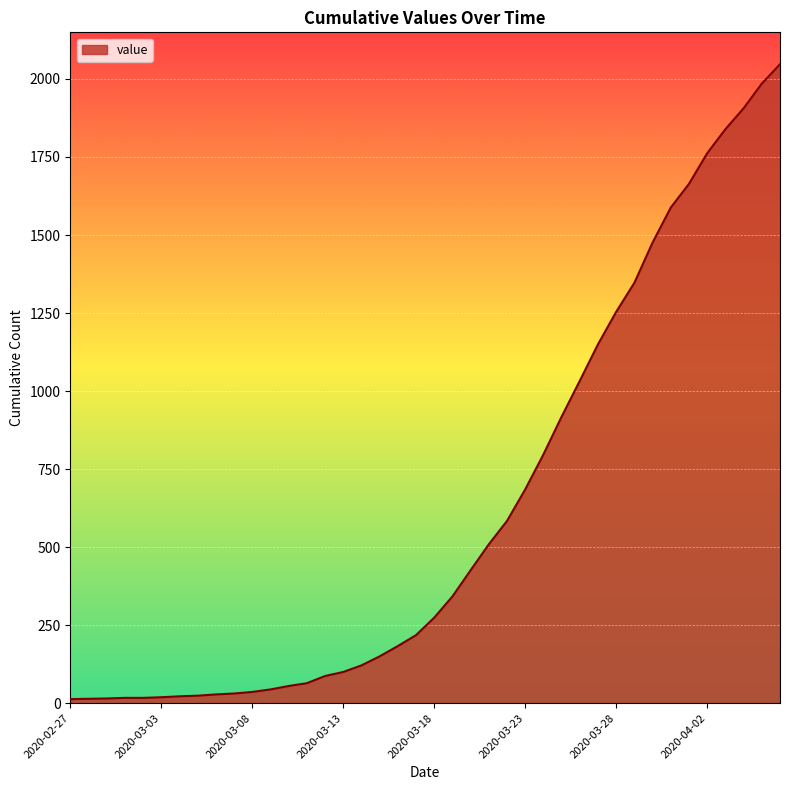

What is the difference between the maximum and minimum values?

2034